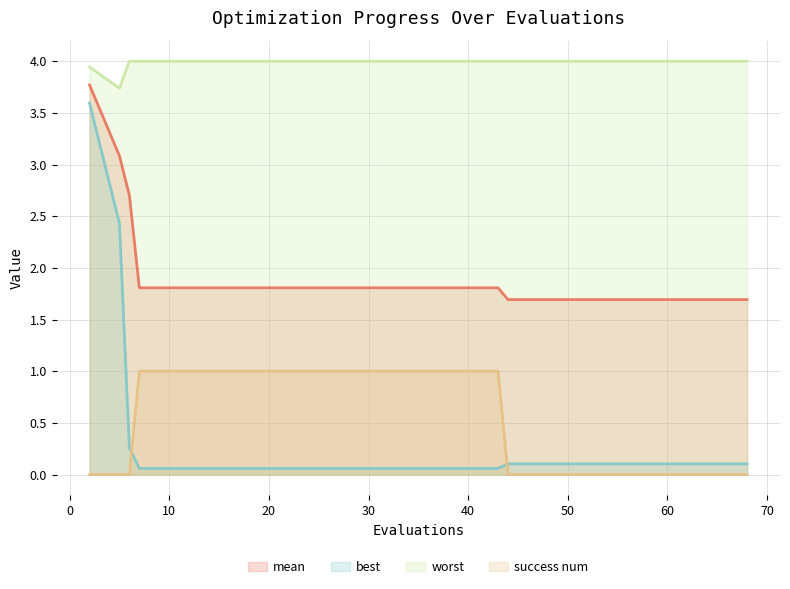

Which series has the largest range (max minus min)?

best